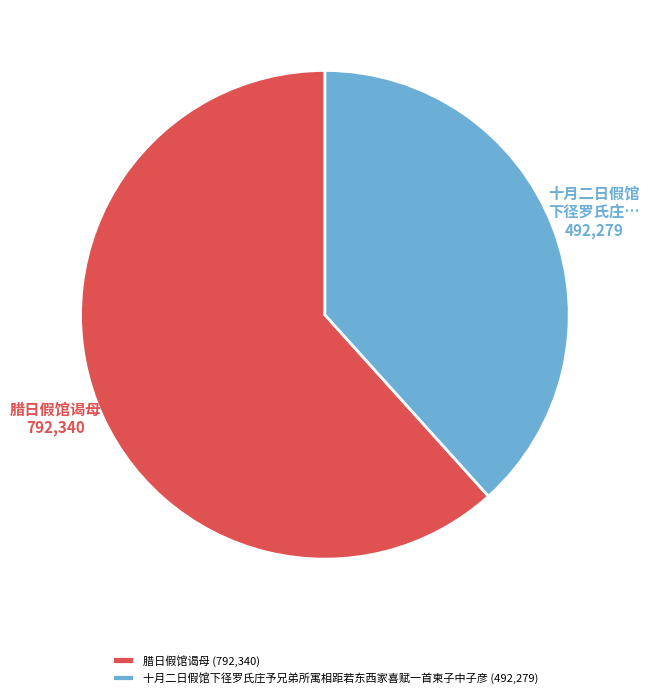

Does 腊日假馆谒母 represent more than half of the total?

Yes